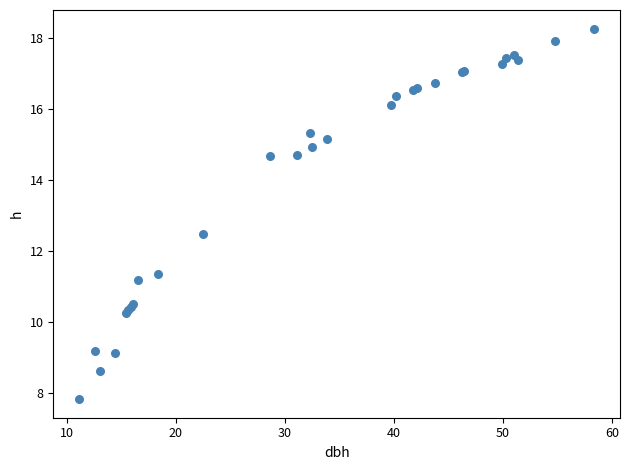

What Y value in the scatter plot is closest to 13?

12.5